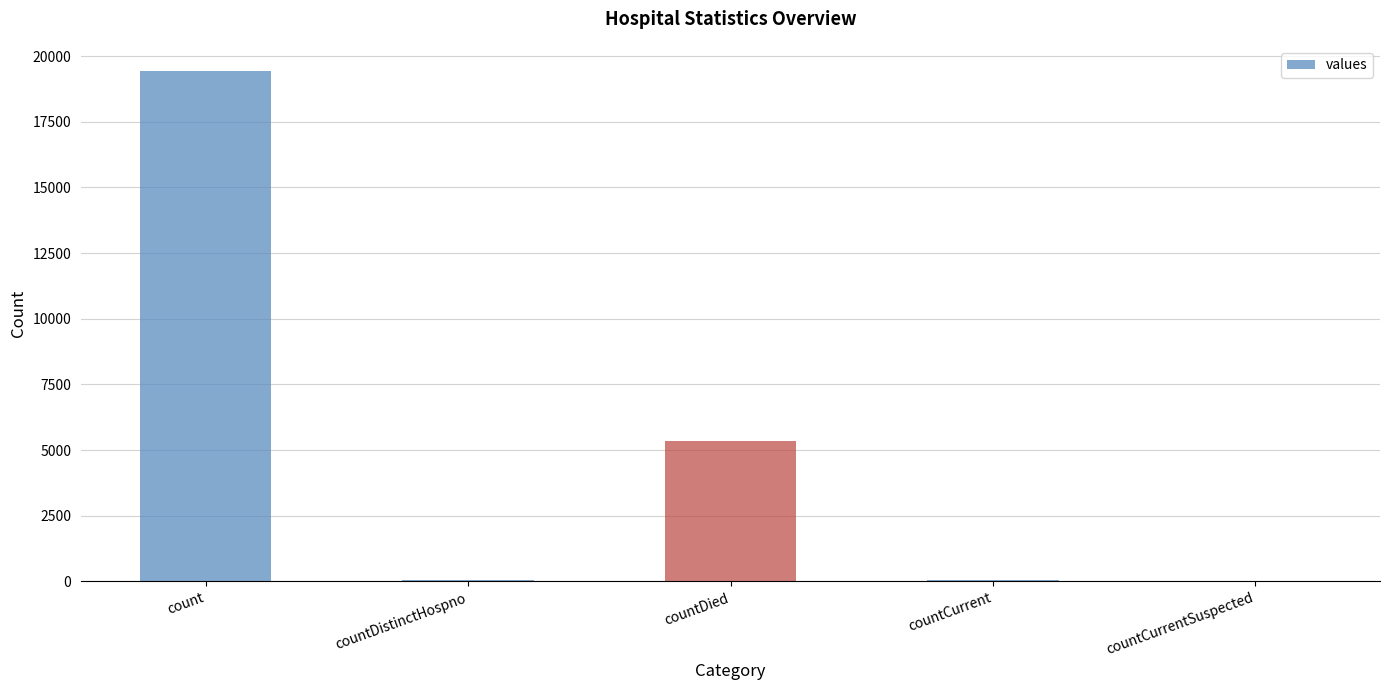

At which label is the value closest to 9710?

countDied